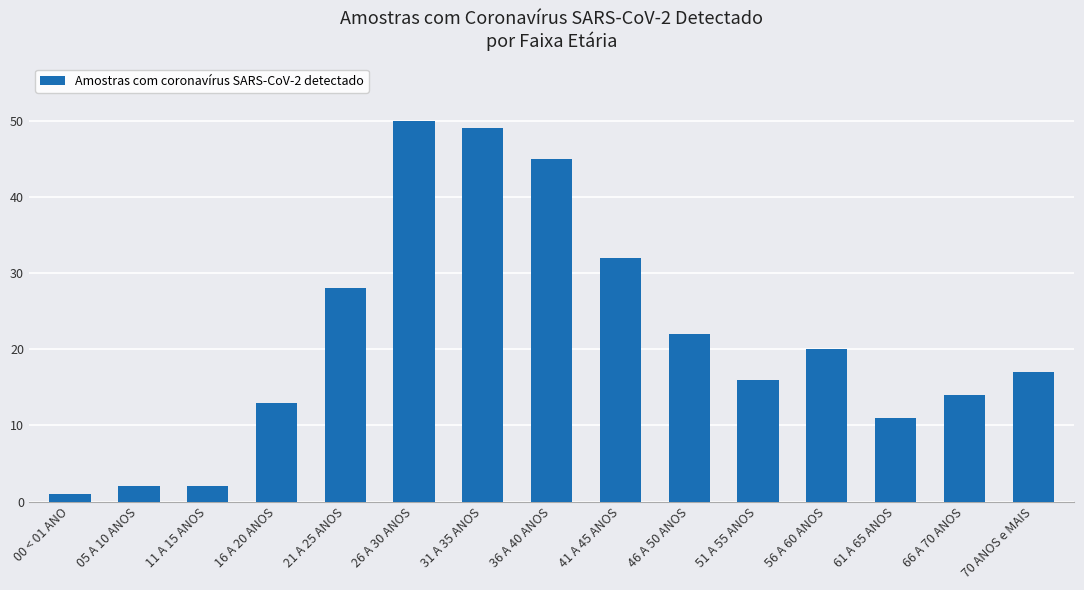

What is the change in value from 11 A 15 ANOS to 36 A 40 ANOS?

+43